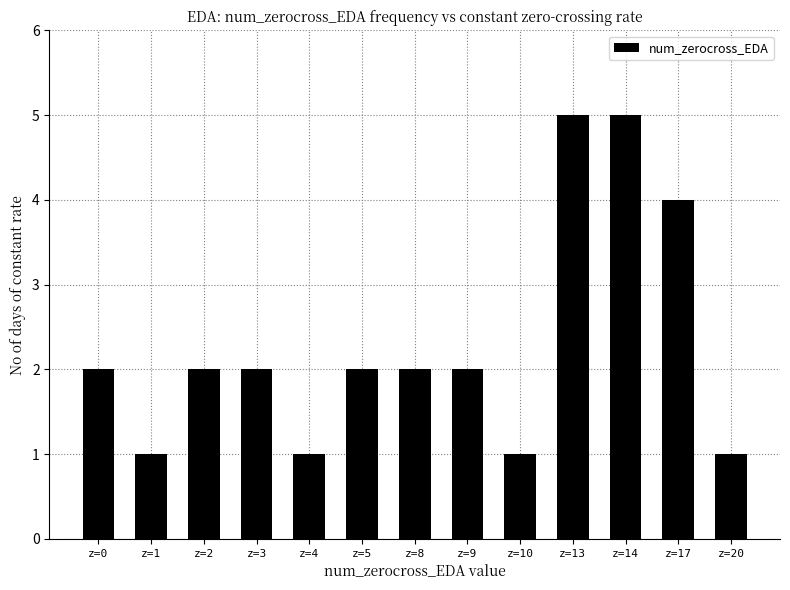

What is the sum of all values?

30